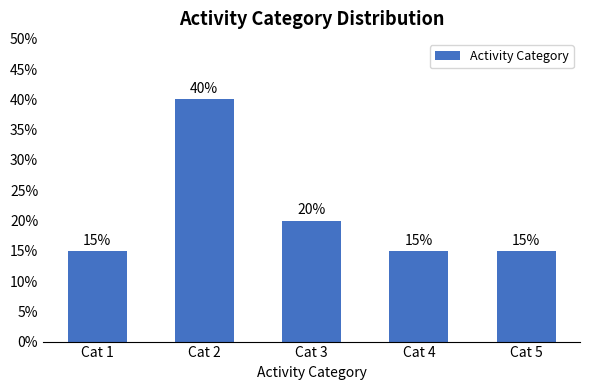

Does the chart contain any negative values?

No